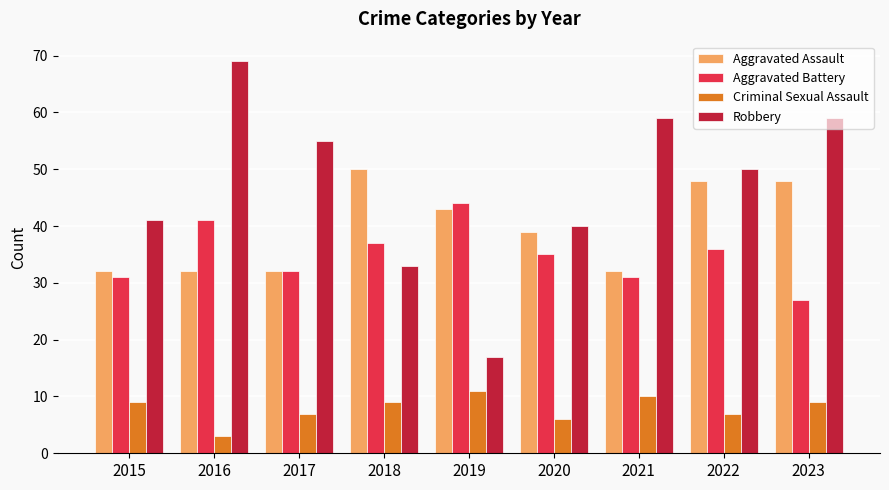

What is the spread (max minus min) of values at 2018?

41